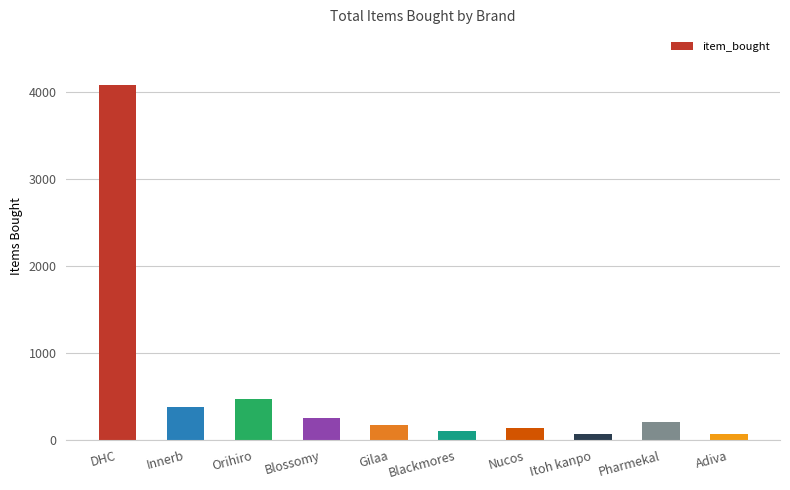

The value at DHC is 6512. True or false?

False